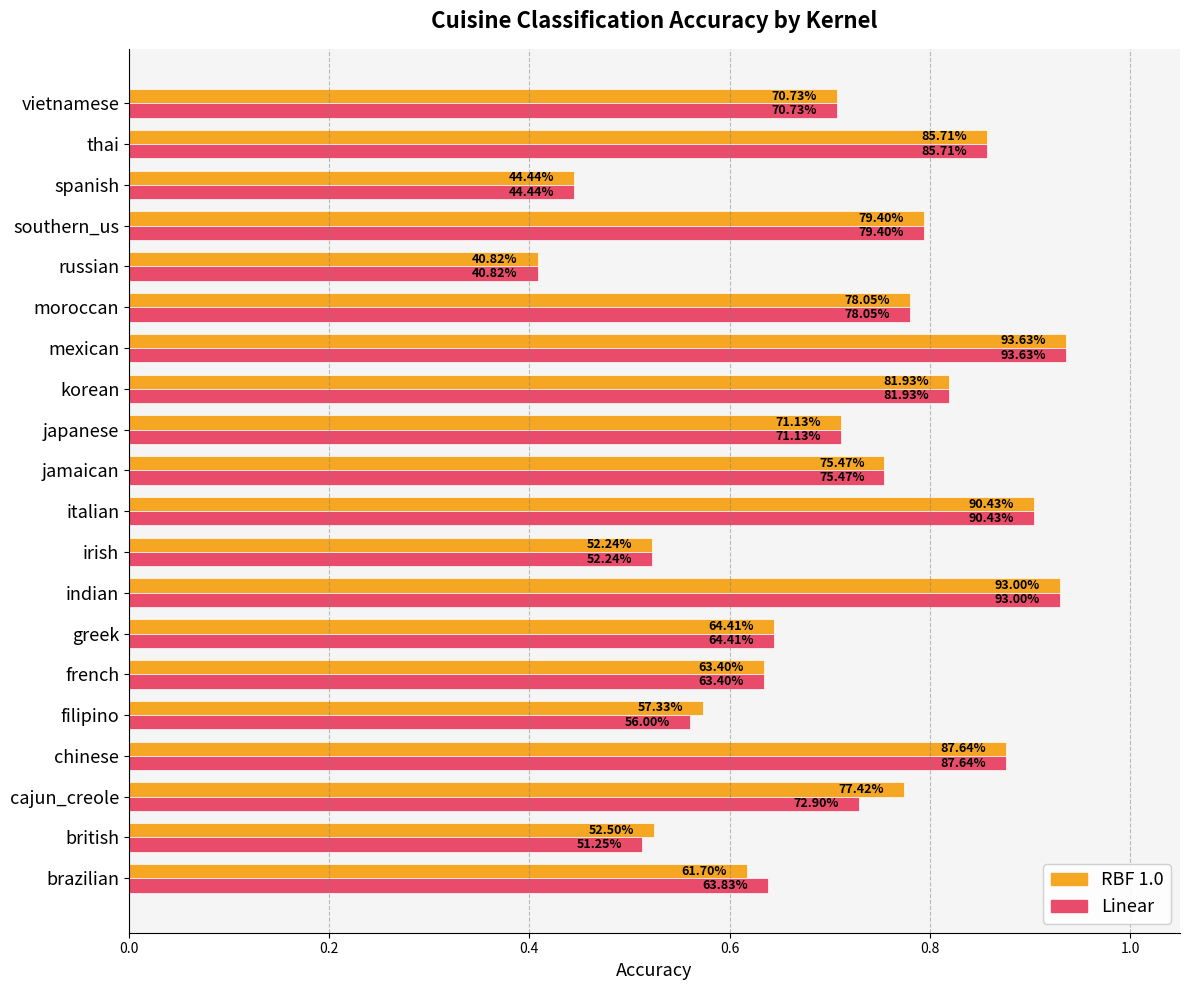

Reading left to right, what are all the values shown in this chart?

RBF 1.0: 0.6	0.5	0.8	0.9	0.6	0.6	0.6	0.9	0.5	0.9	0.8	0.7	0.8	0.9	0.8	0.4	0.8	0.4	0.9	0.7
Linear: 0.6	0.5	0.7	0.9	0.6	0.6	0.6	0.9	0.5	0.9	0.8	0.7	0.8	0.9	0.8	0.4	0.8	0.4	0.9	0.7